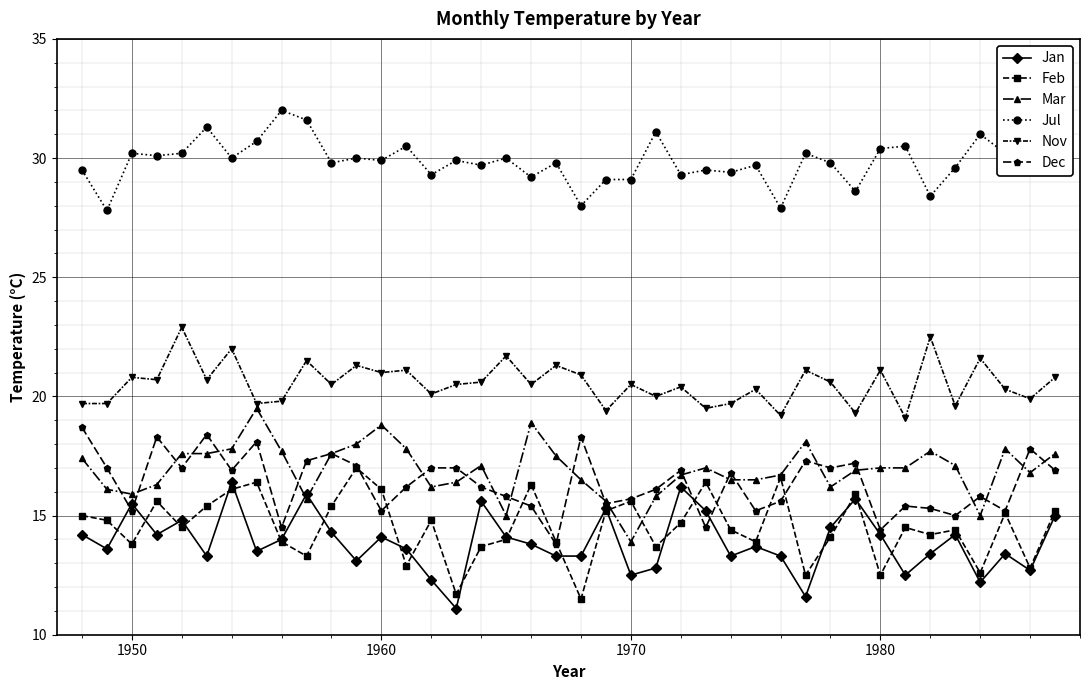

What is the maximum value shown in the chart?

32.0